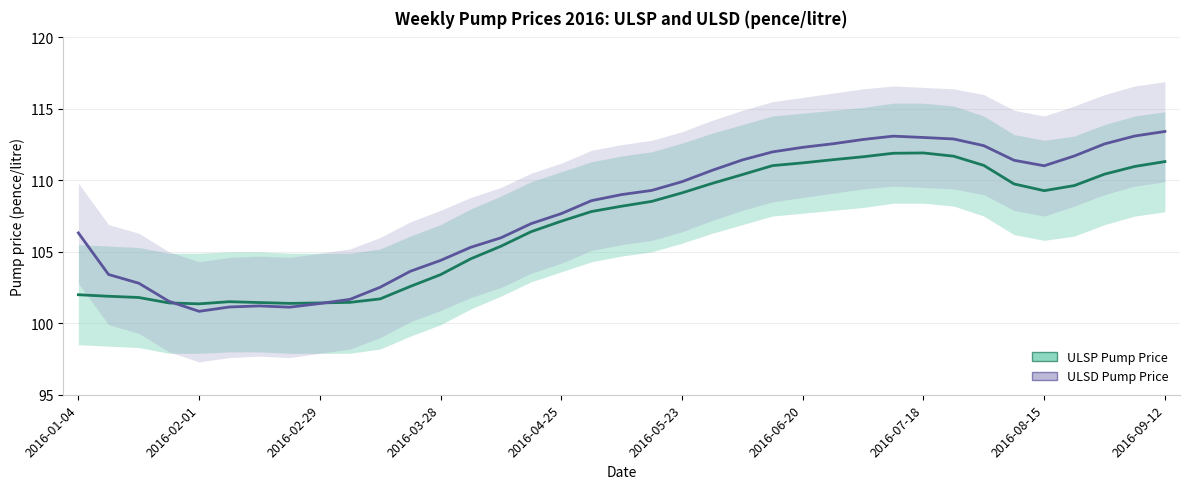

What is the spread (max minus min) of values at 13?

0.8